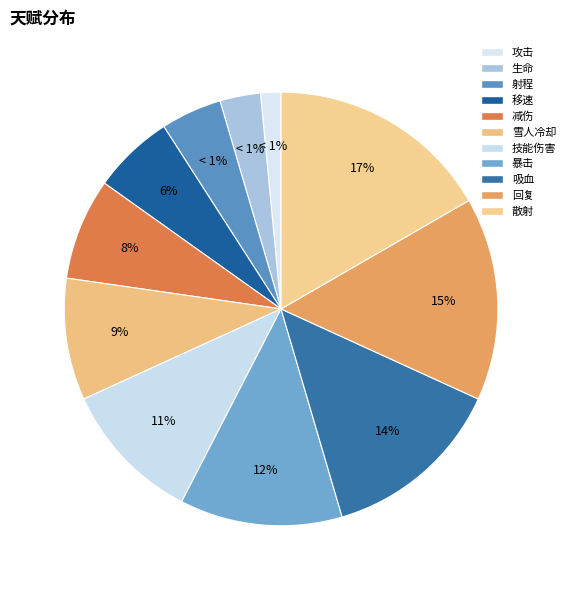

Rank the categories by value from lowest to highest.

攻击, 生命, 射程, 移速, 减伤, 雪人冷却, 技能伤害, 暴击, 吸血, 回复, 散射